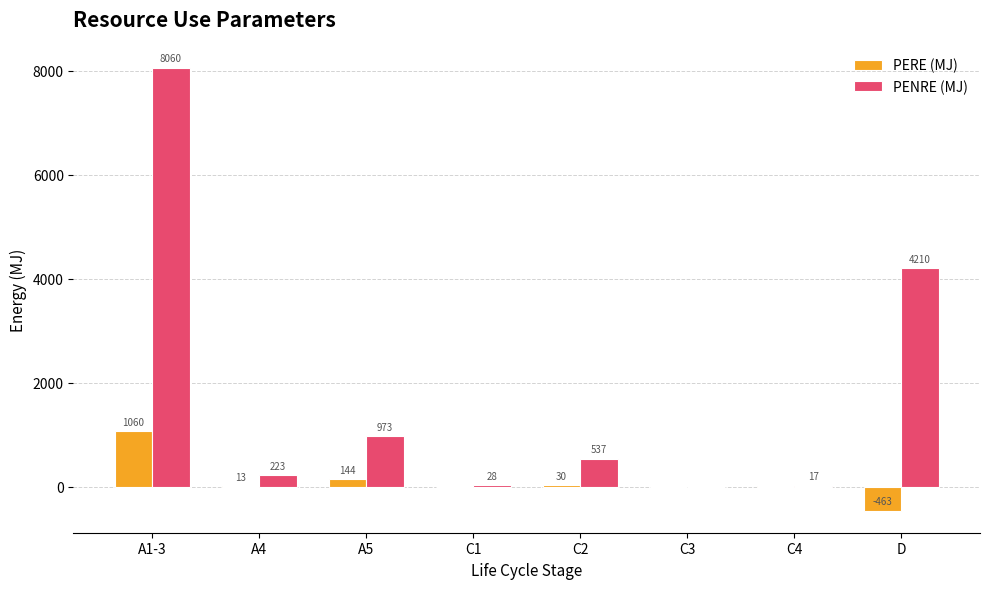

At which label does PERE (MJ) first exceed 12?

A1-3